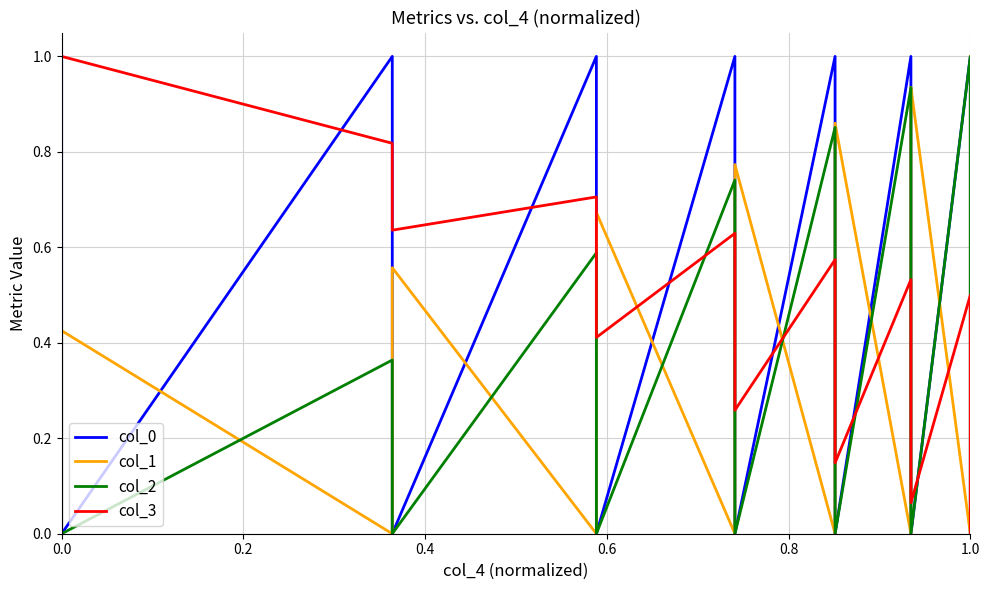

How many values in the col_3 series exceed 0?

34